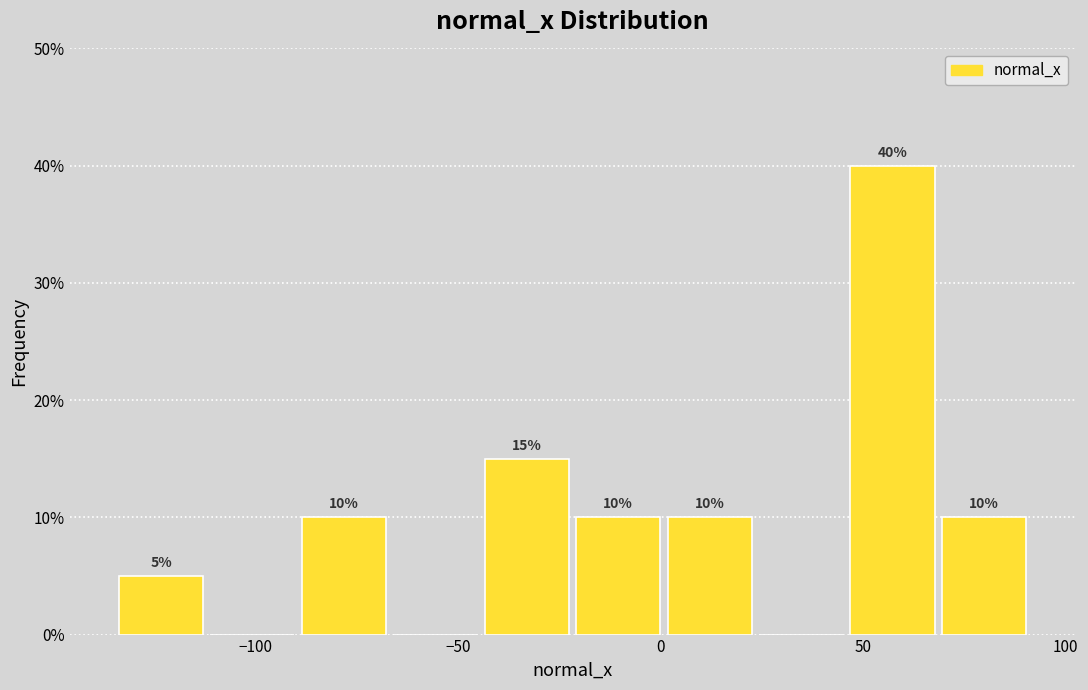

Over which range of the x-axis is the bar tallest?

45 to 70